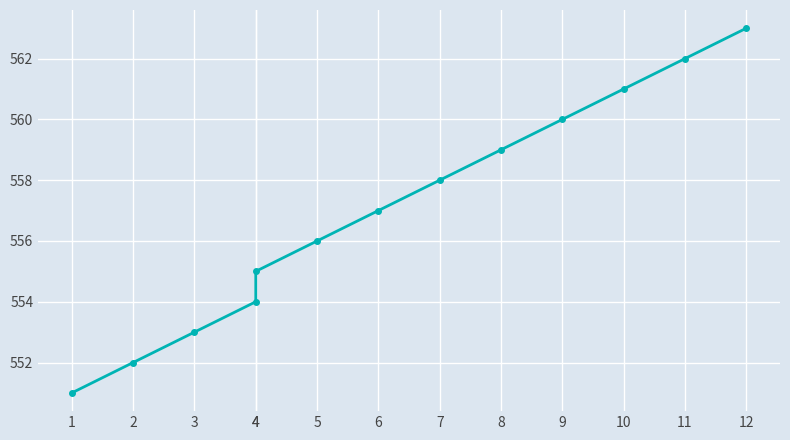

List the labels in order of value, largest first.

12, 11, 10, 9, 8, 7, 6, 5, 4, 4, 3, 2, 1